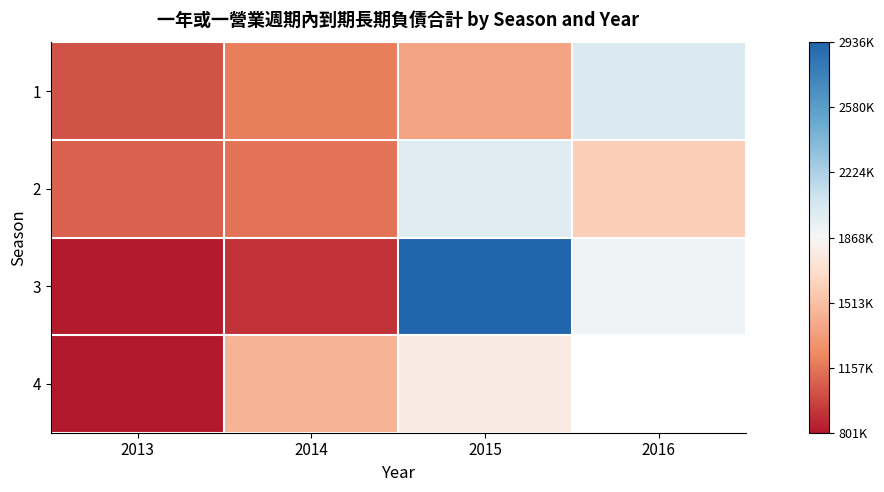

At which category is the sum across all series the highest?

2015